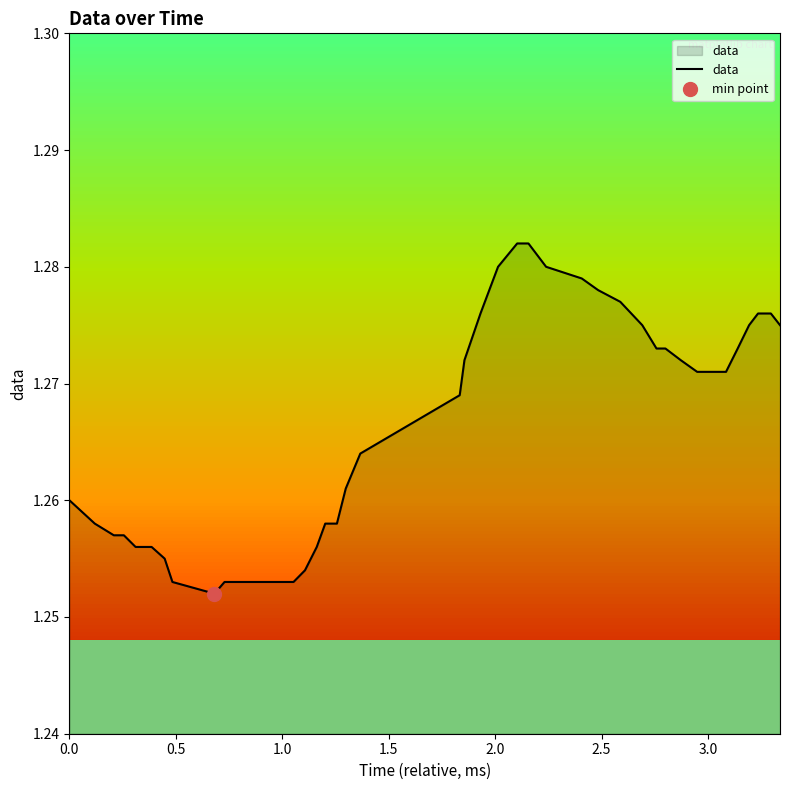

How many lines are shown in the chart?

1